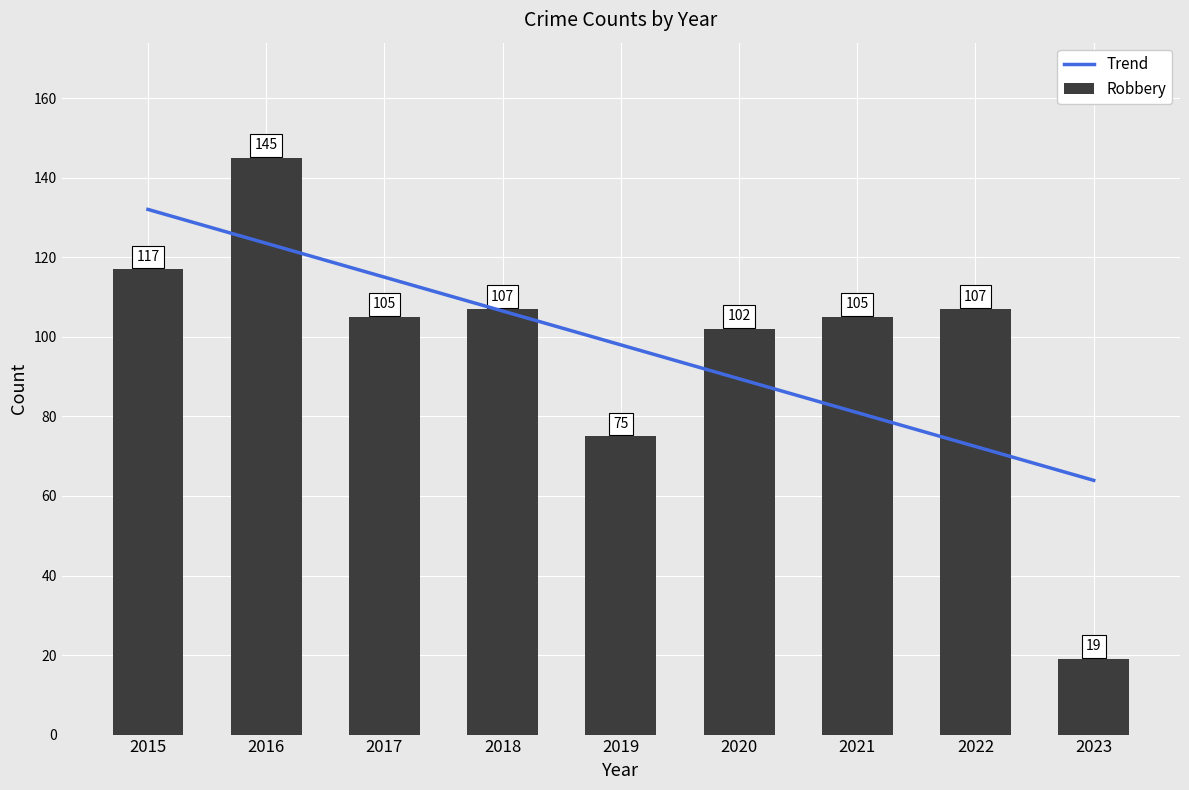

At how many categories does at least one series exceed 119?

2